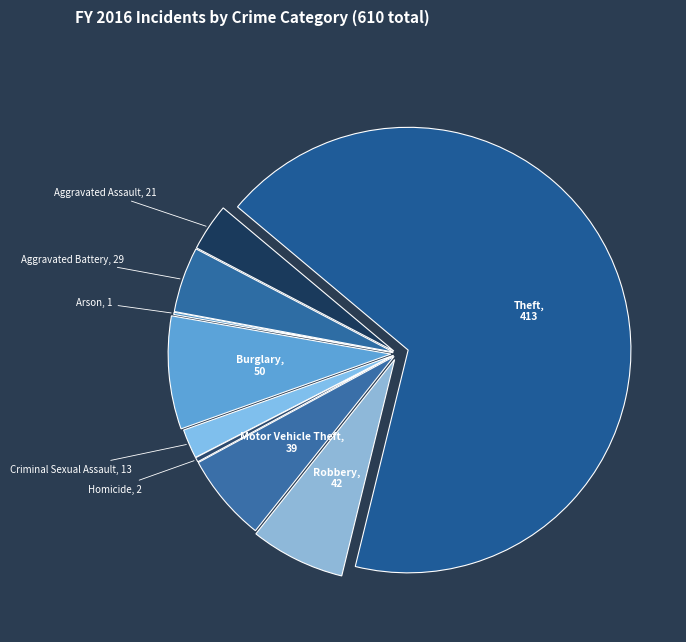

Count the number of slices in the pie.

9